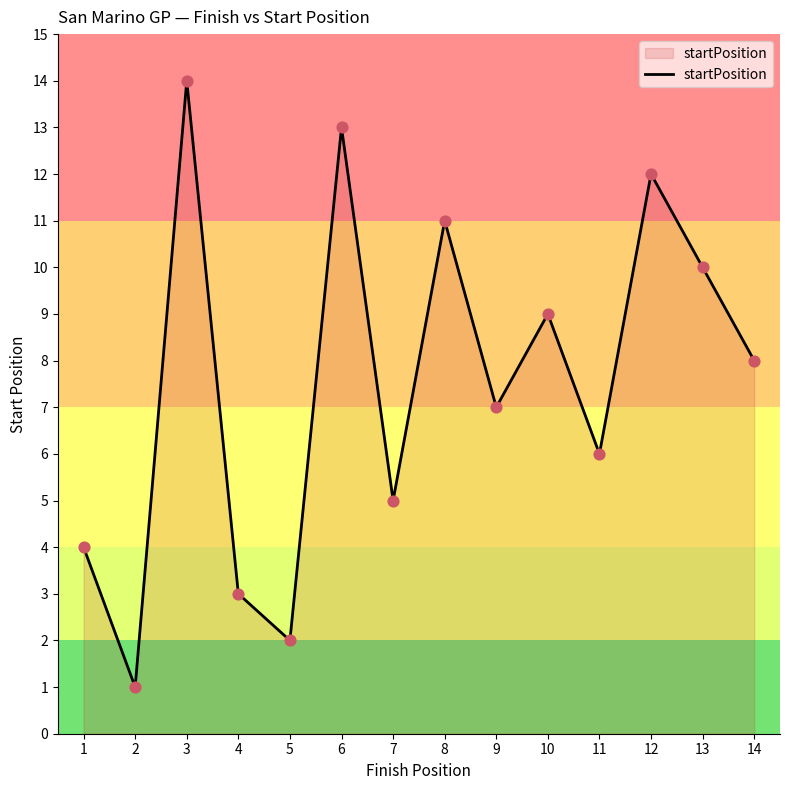

Approximately how many times larger is the value at 6 compared to 13?

1.3